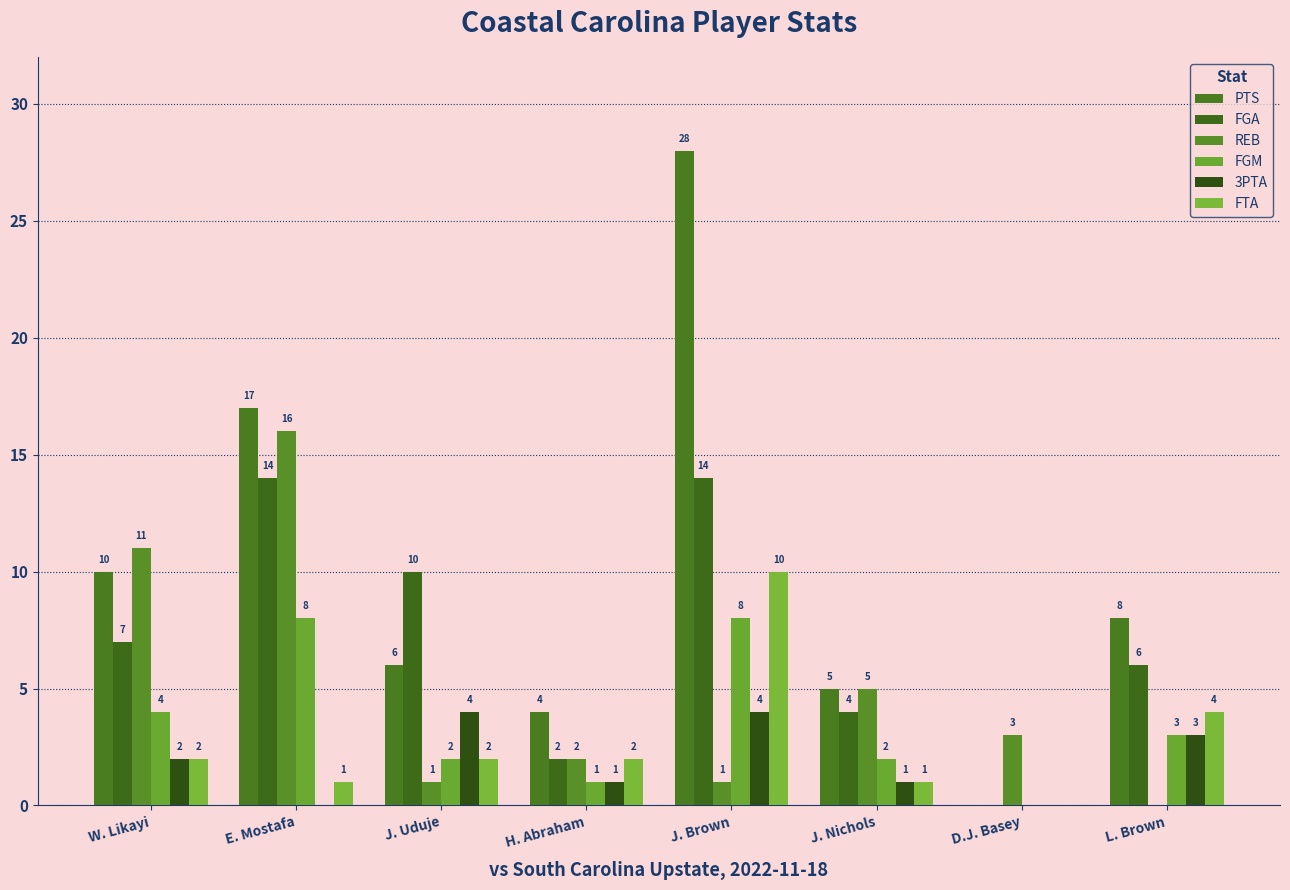

How many groups of bars are there?

8